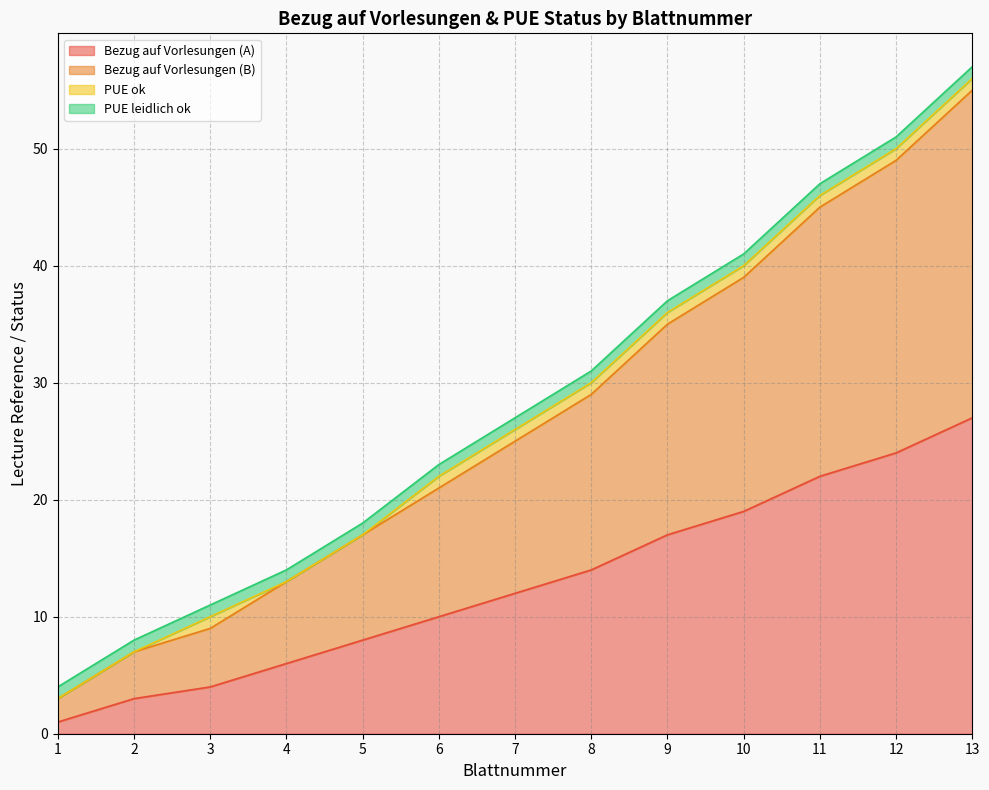

What is the highest value of the Bezug auf Vorlesungen (A) series?

27